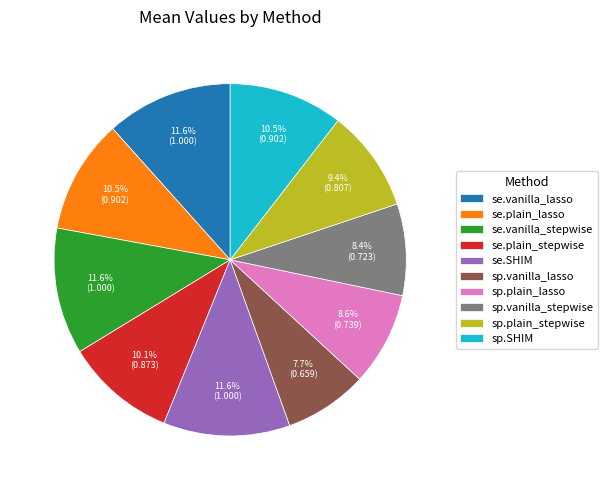

Does sp.plain_stepwise represent more than half of the total?

No